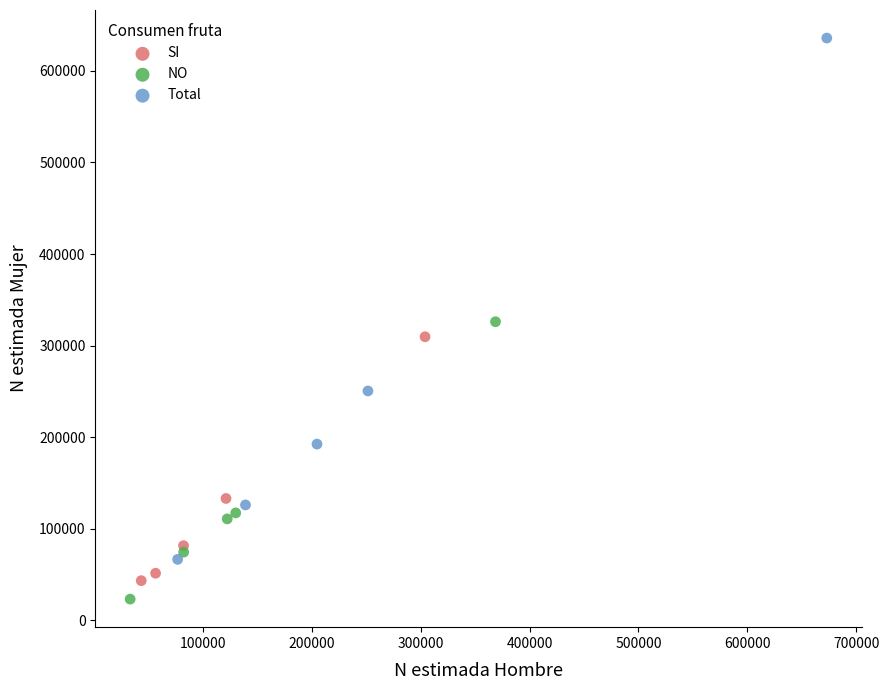

Which series reaches the maximum Y coordinate?

Total